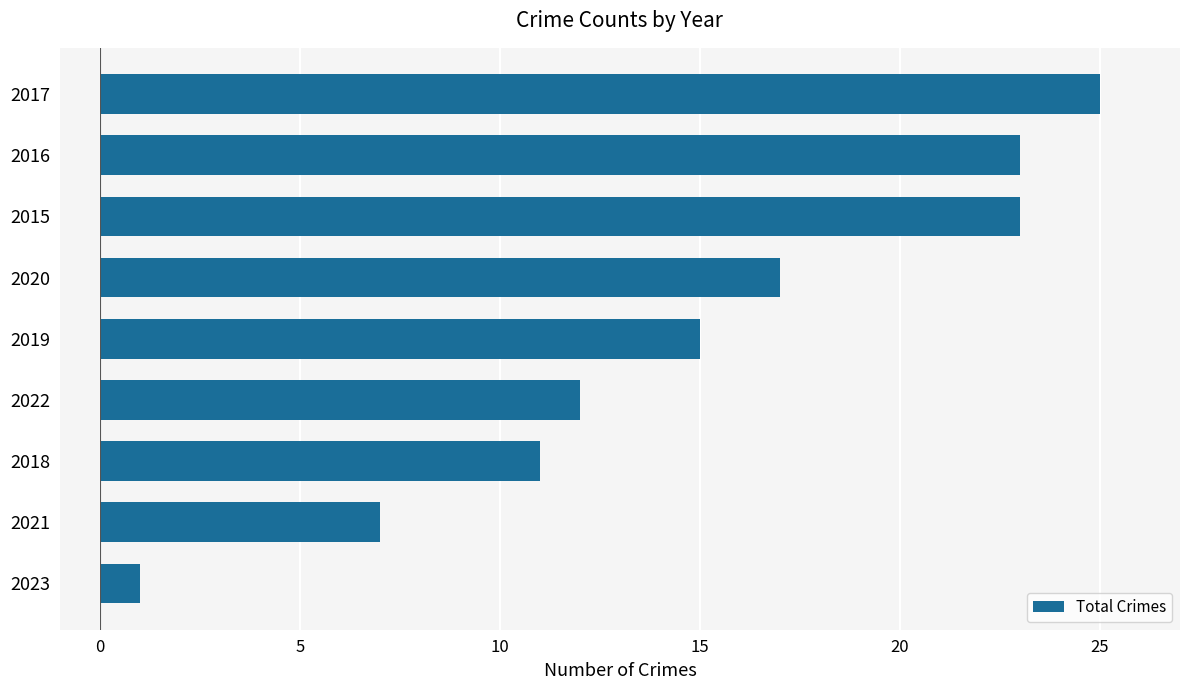

At which label is the value closest to 13?

2022